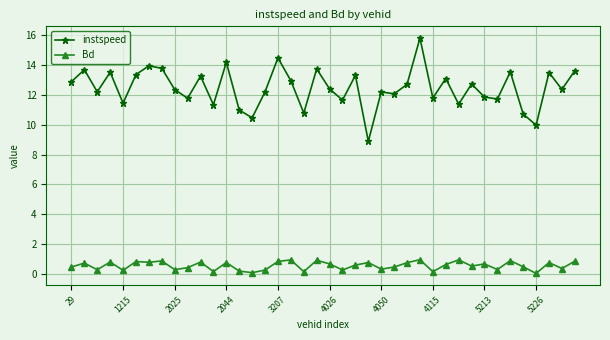

True or false: Bd and instspeed cross at least once.

False